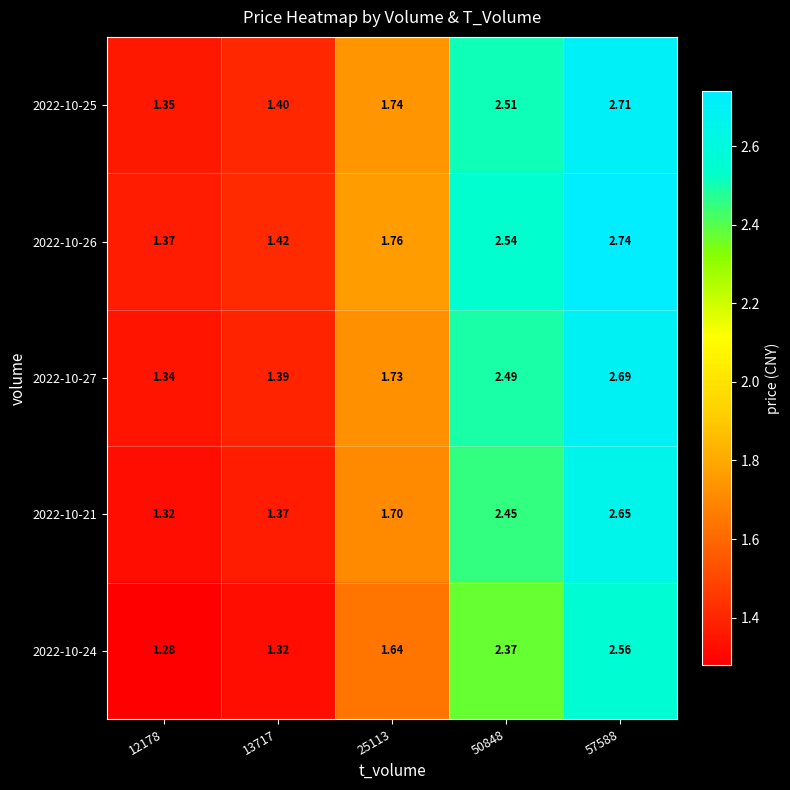

How many data points does each series have?

5